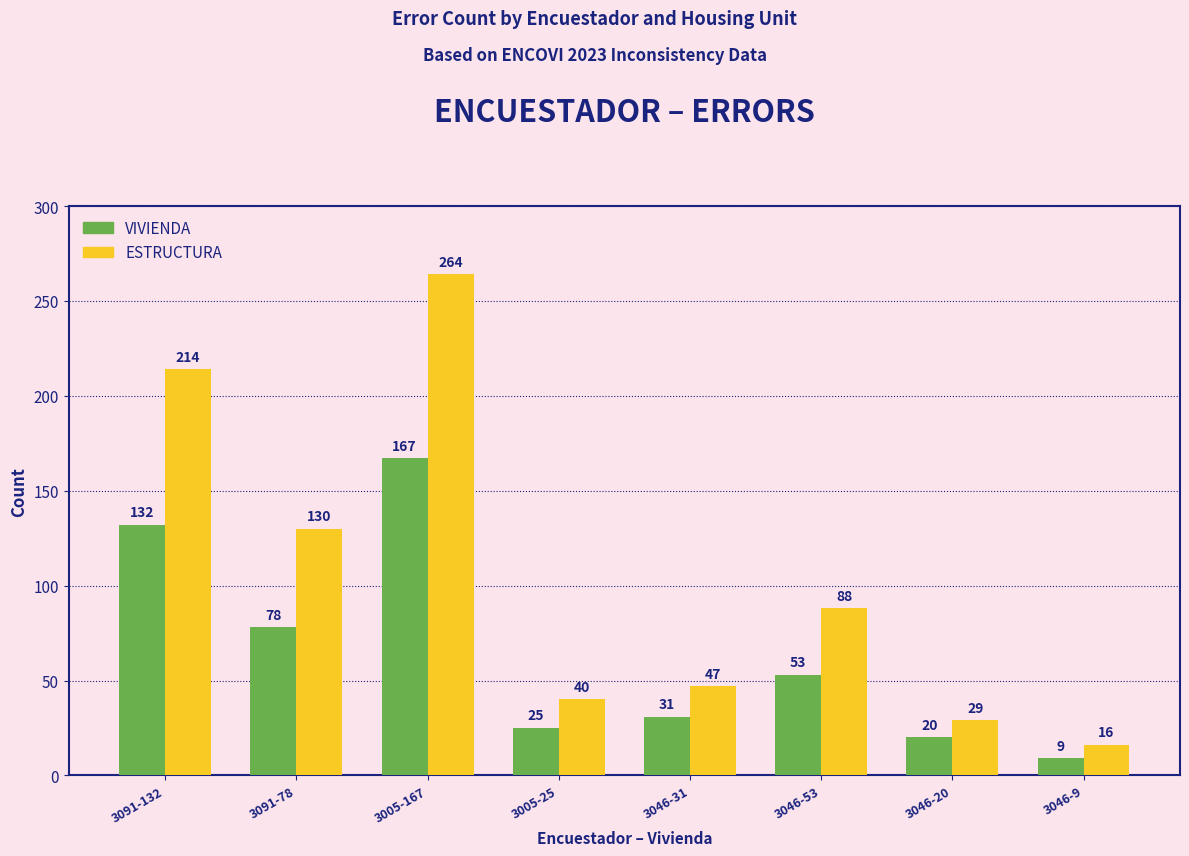

True or false: ESTRUCTURA has a value of 130 at 3091-78.

True